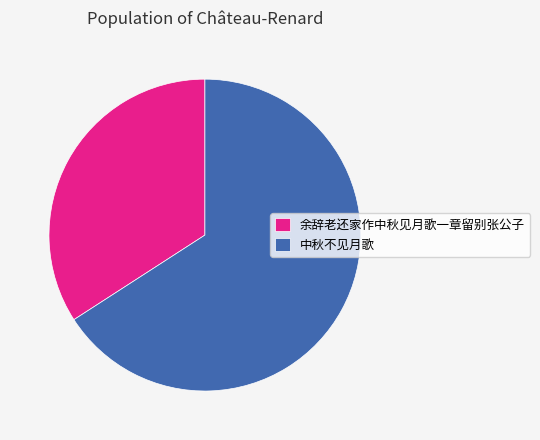

Is there a majority slice in this chart?

Yes